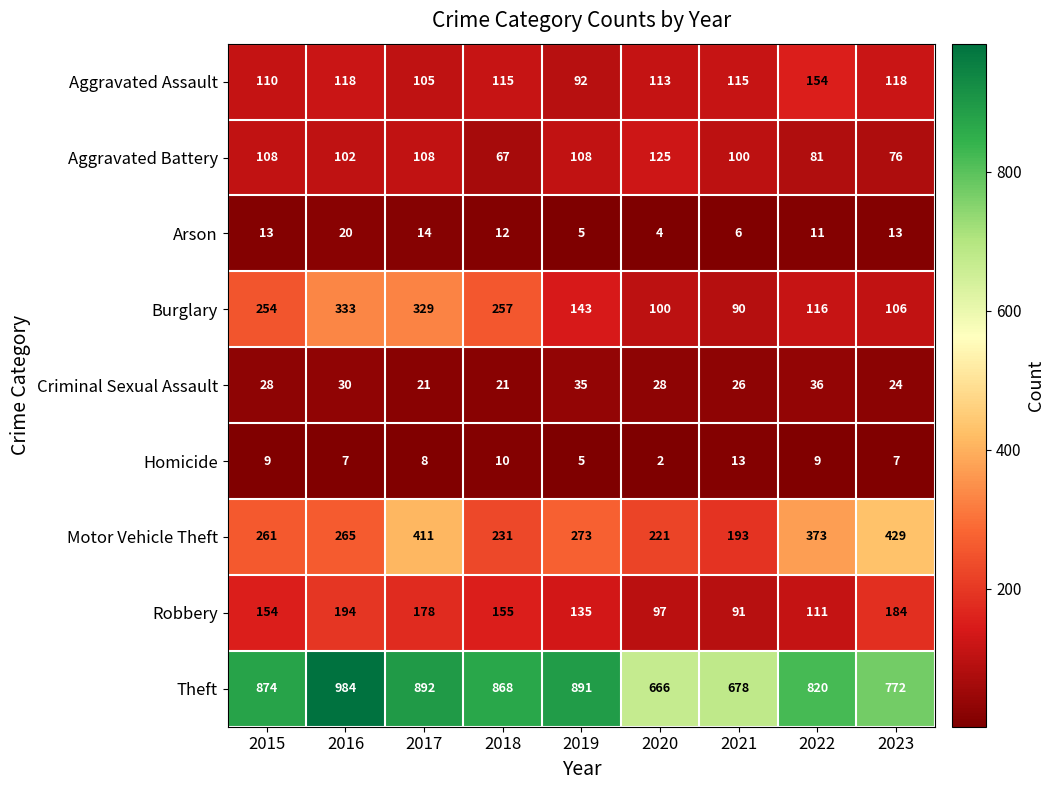

Which series has the widest spread of values?

Theft